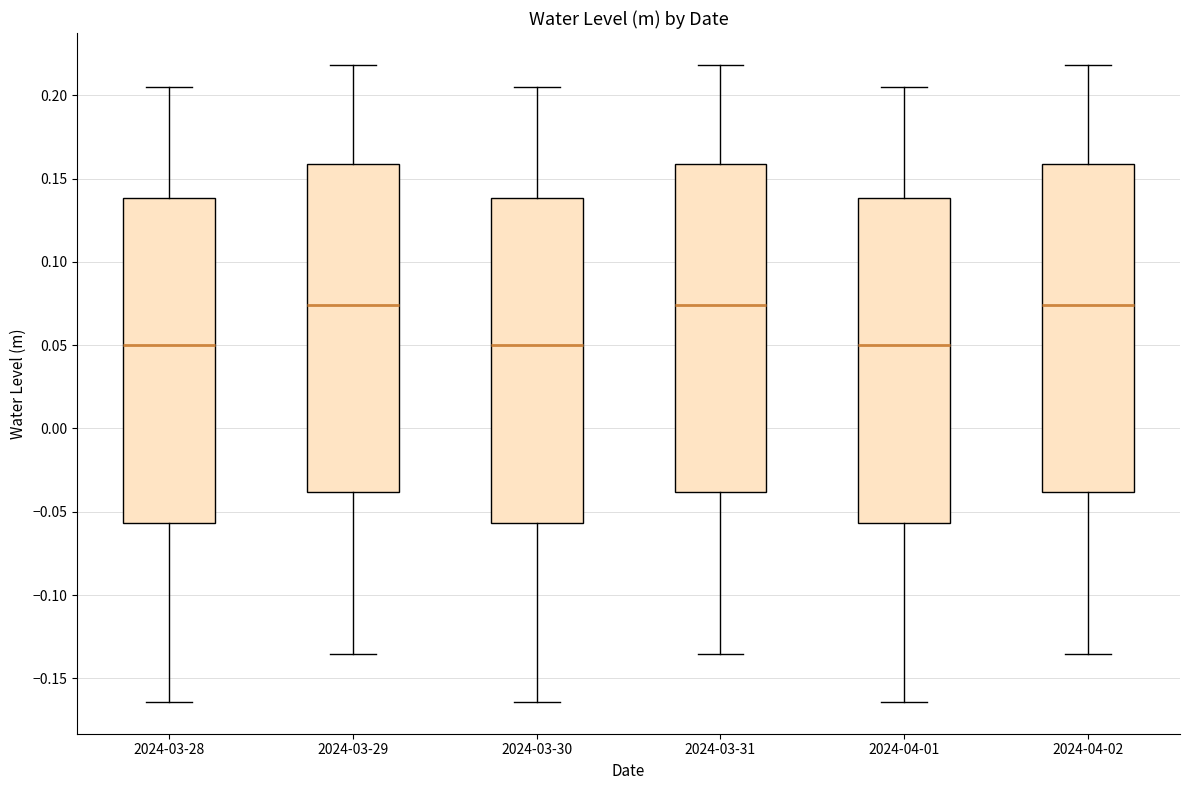

Reading left to right, transcribe this box plot: for each box, give where its median line is, the range the box spans, and where its two whiskers end, as read against the y-axis. The values are not printed on the chart, so give them approximately, as read against the axis.

2024-03-28: median 0.050, box -0.055 to 0.140, whiskers -0.165 to 0.205
2024-03-29: median 0.075, box -0.040 to 0.160, whiskers -0.135 to 0.220
2024-03-30: median 0.050, box -0.055 to 0.140, whiskers -0.165 to 0.205
2024-03-31: median 0.075, box -0.040 to 0.160, whiskers -0.135 to 0.220
2024-04-01: median 0.050, box -0.055 to 0.140, whiskers -0.165 to 0.205
2024-04-02: median 0.075, box -0.040 to 0.160, whiskers -0.135 to 0.220